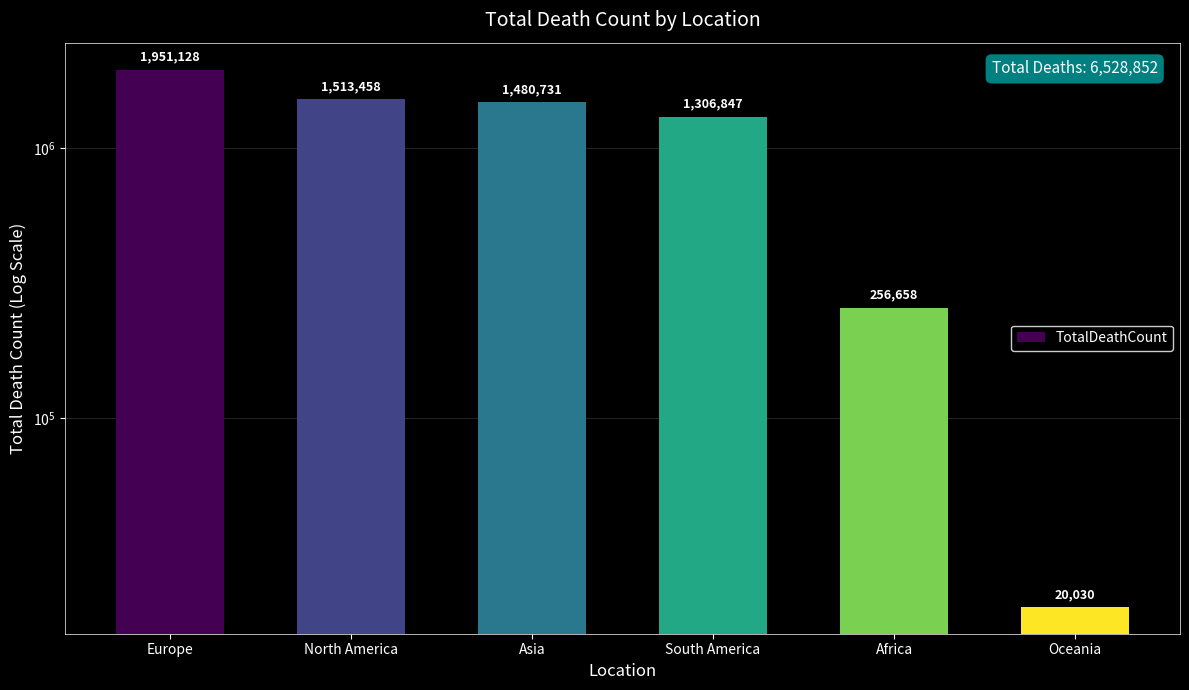

Where is the data nearest to the value 985579?

South America